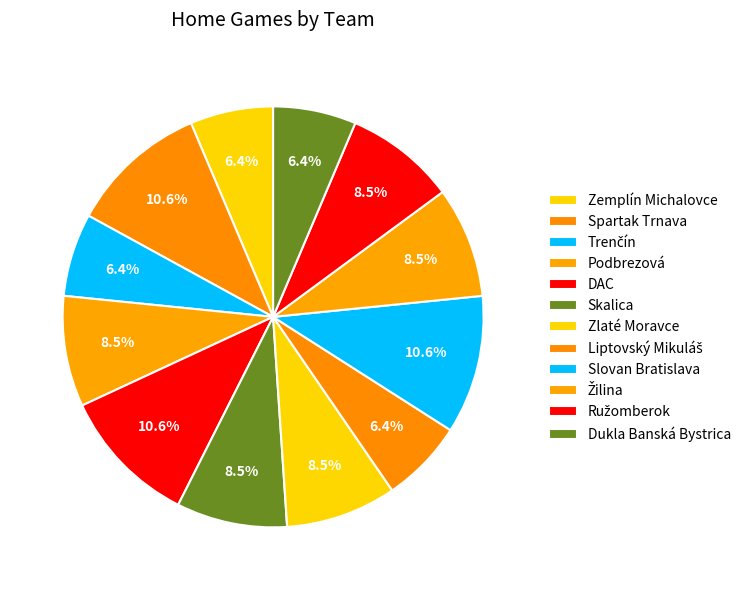

Is it true that DAC is 11% of the pie?

True